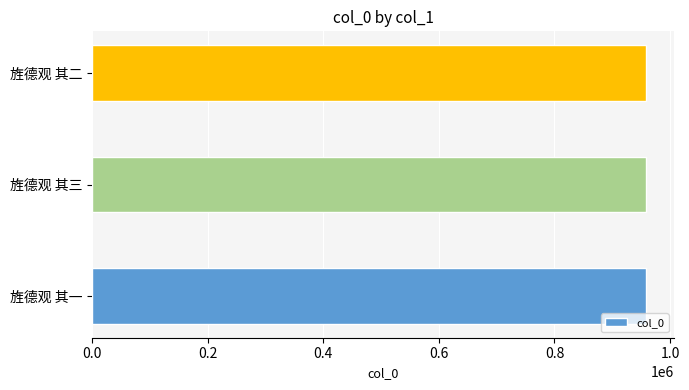

What is the approximate value at 旌德观 其二?

959073